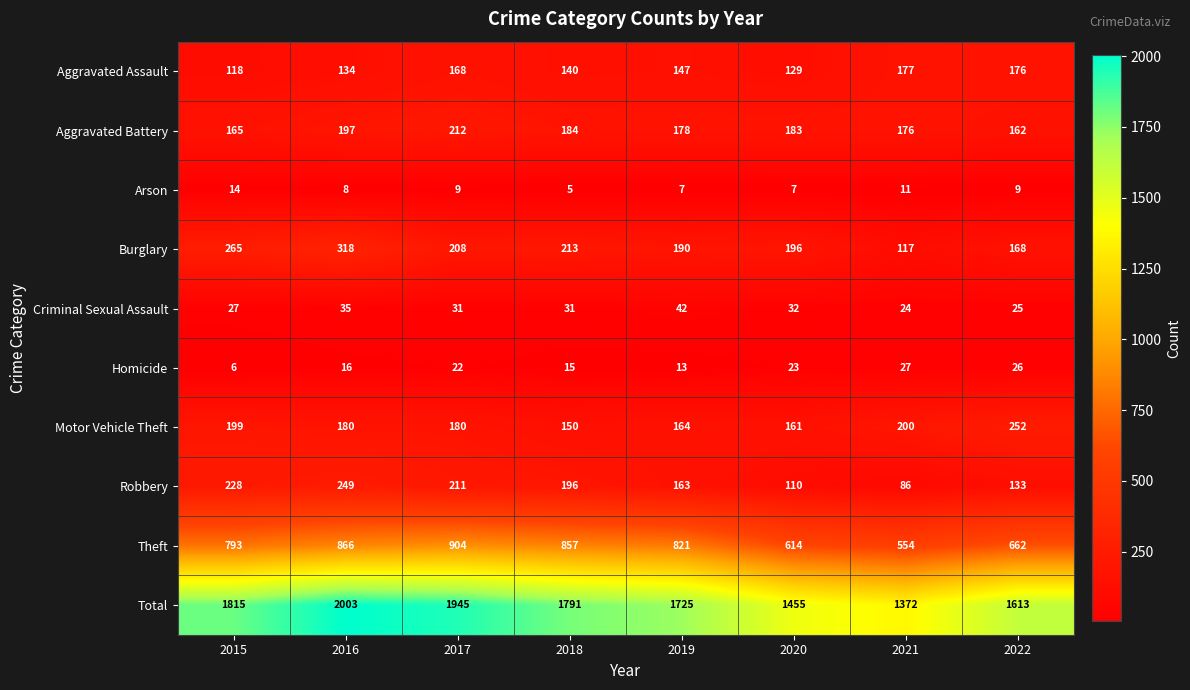

Rank the series at 2020 from highest to lowest value.

Total, Theft, Burglary, Aggravated Battery, Motor Vehicle Theft, Aggravated Assault, Robbery, Criminal Sexual Assault, Homicide, Arson